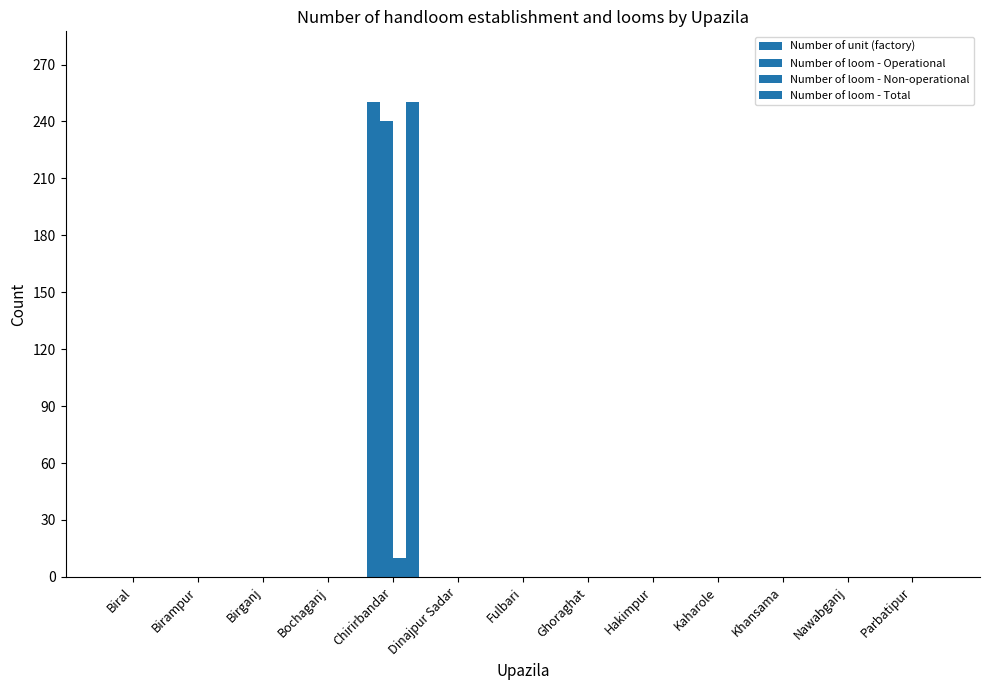

Which series has the largest total across all categories?

Number of unit (factory)